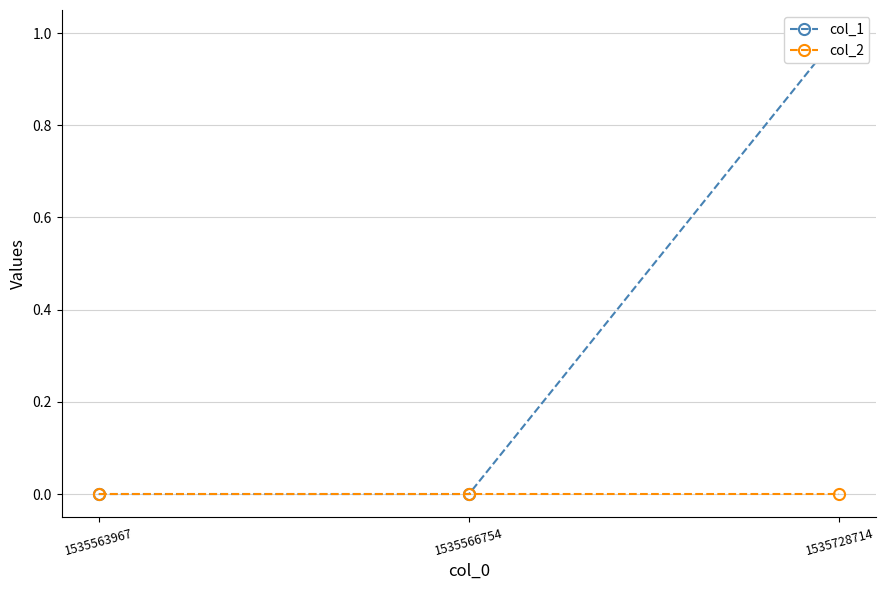

At which category is the sum across all series the highest?

1535728714